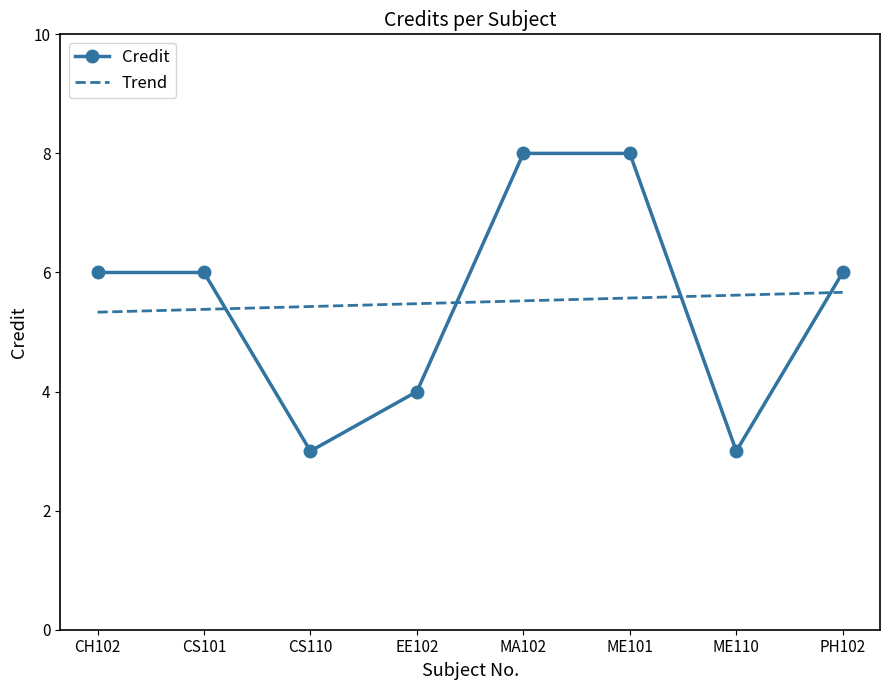

What is the difference between the second highest and second lowest values?

5